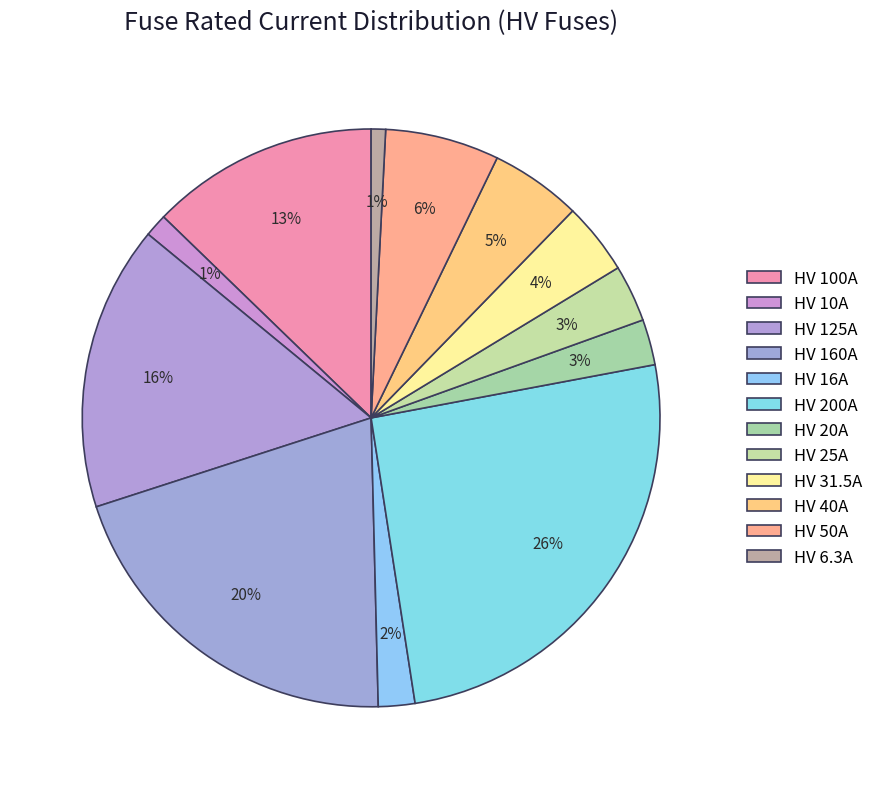

To the nearest percent, what is the difference between the HV 10A and HV 125A slice percentages?

15%